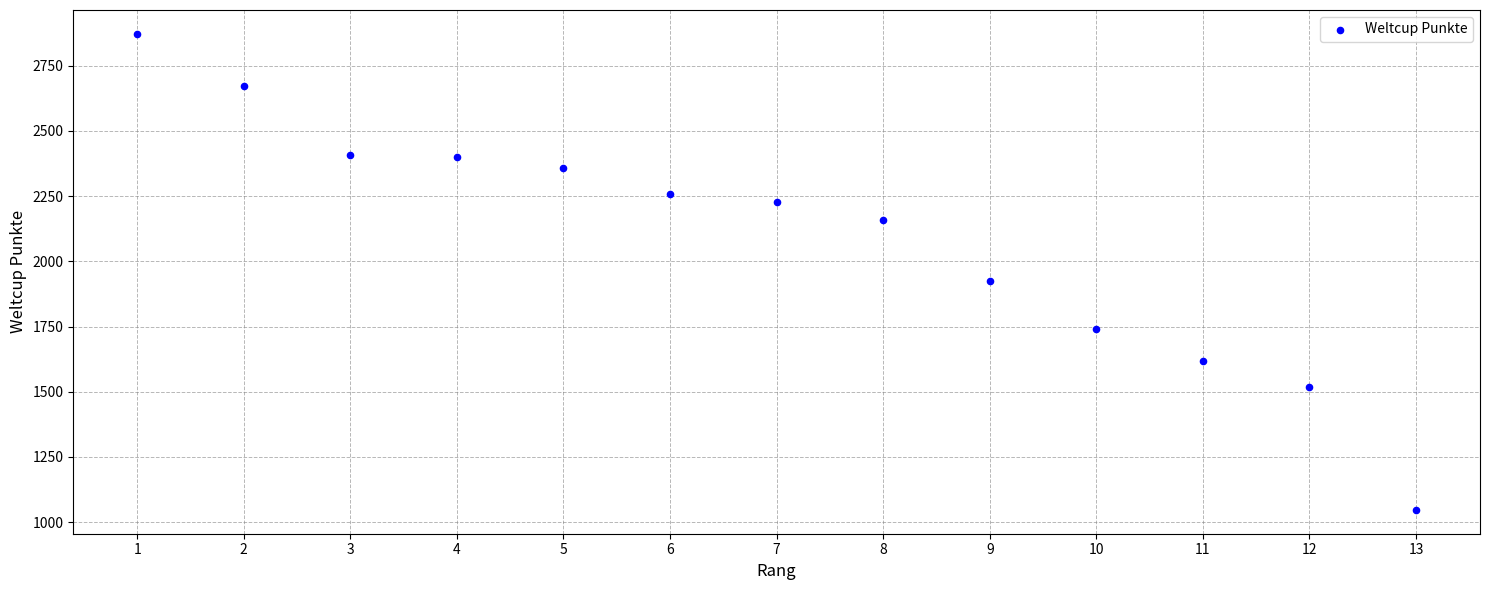

What Y value in the scatter plot is closest to 1959?

1923